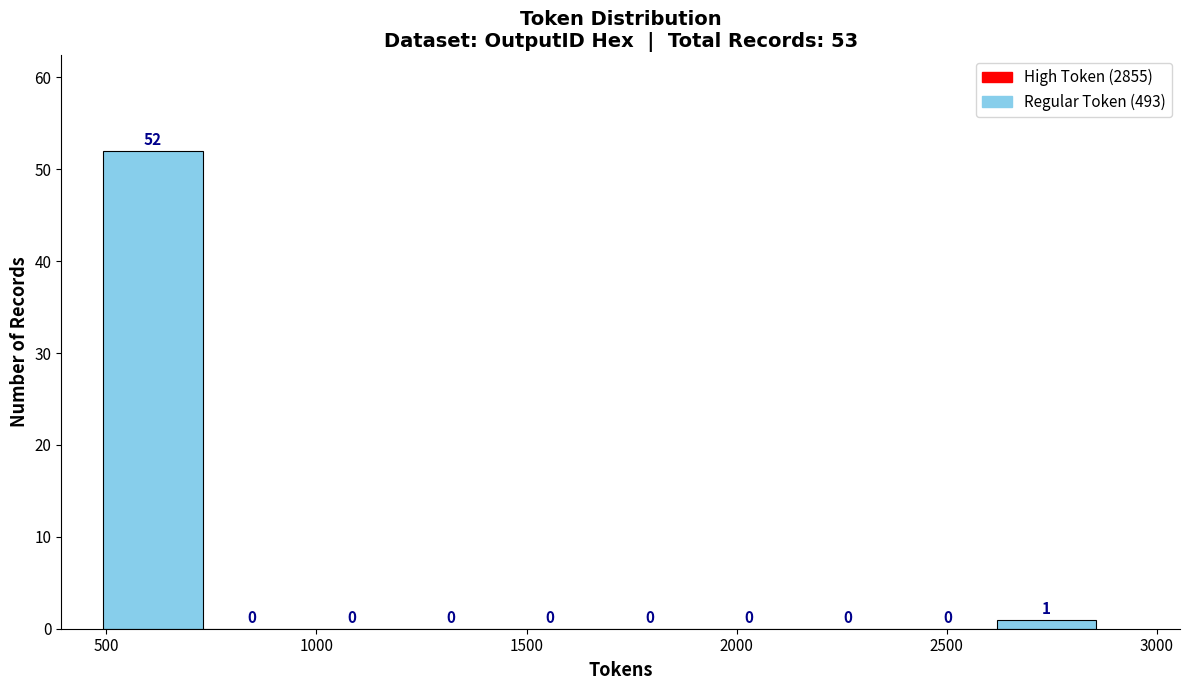

Reading left to right, list every bar in this chart as the range it spans on the x-axis followed by its height. The bar edges are not printed on the chart, so give them approximately, as read against the axis.

500 to 750: 52
750 to 950: 0
950 to 1200: 0
1200 to 1450: 0
1450 to 1650: 0
1650 to 1900: 0
1900 to 2150: 0
2150 to 2400: 0
2400 to 2600: 0
2600 to 2850: 1